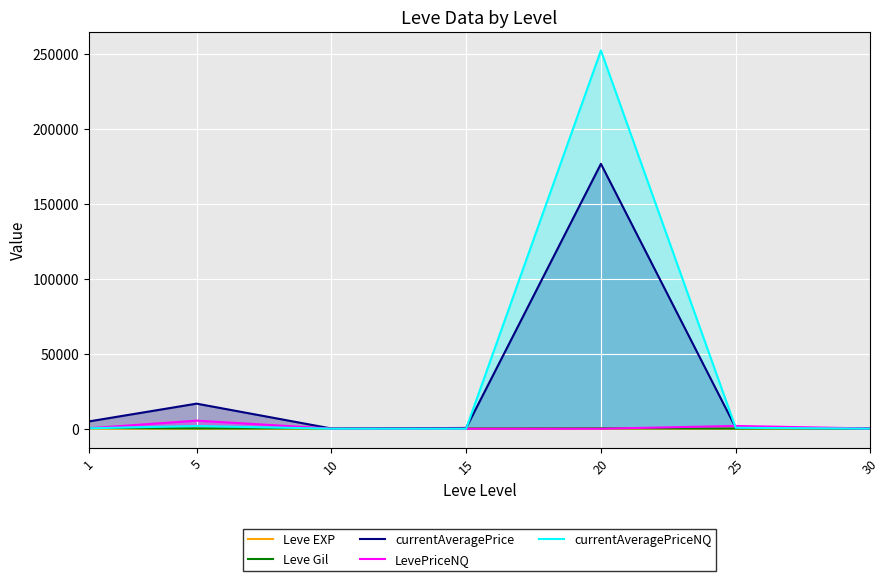

Between which two adjacent categories do LevePriceNQ and Leve EXP first intersect?

10 and 15